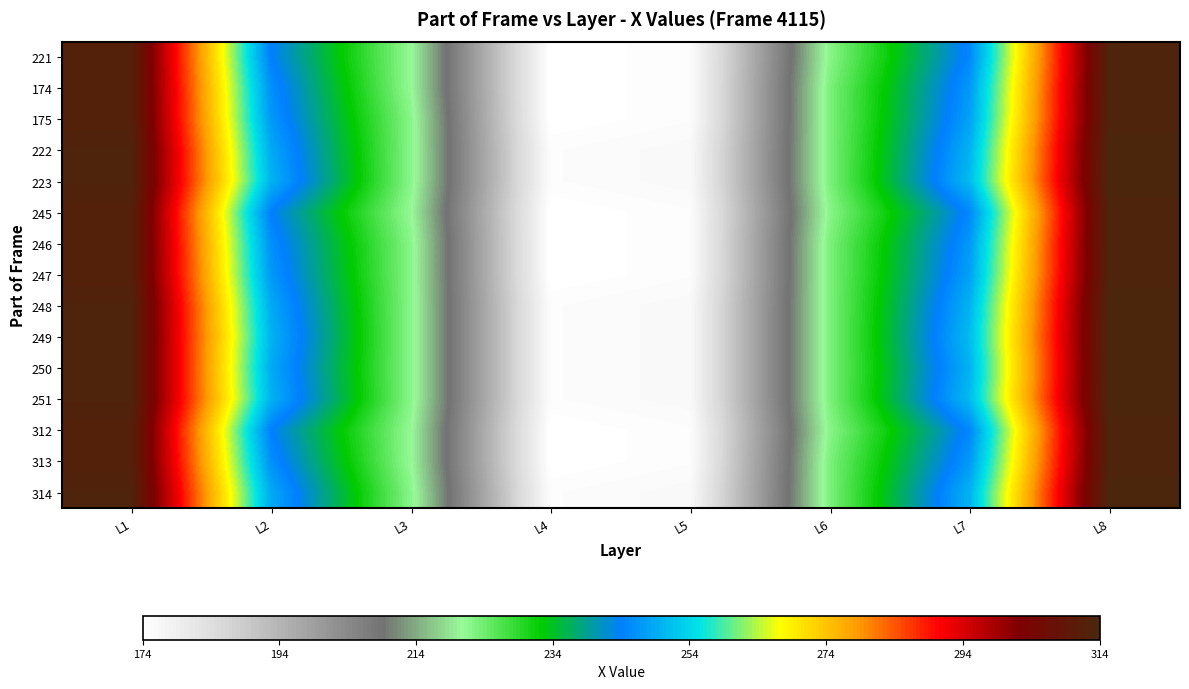

What is the spread (max minus min) of values at L8?

1